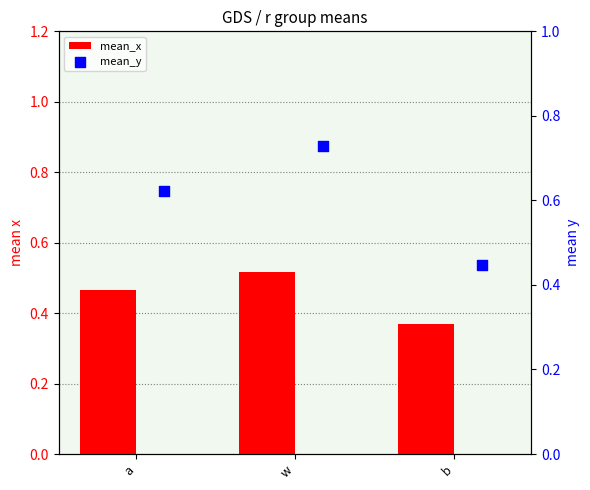

Which series has the largest Y range (max minus min)?

mean_y